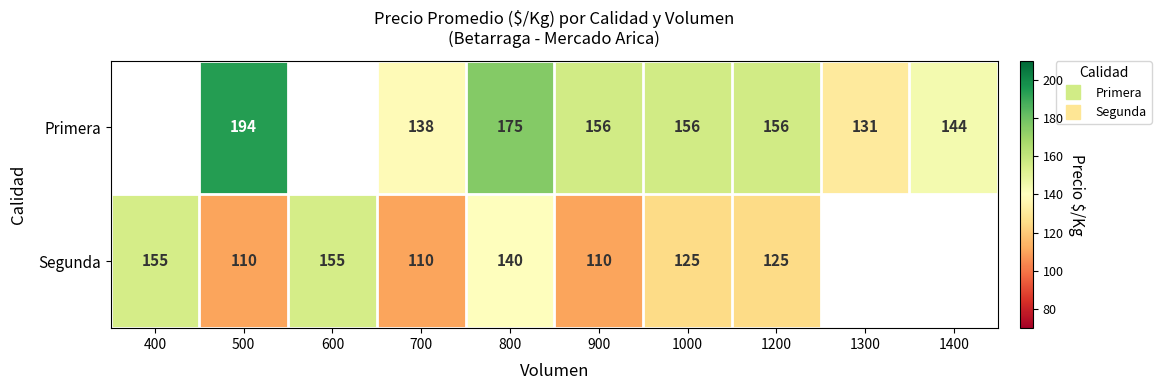

The value of Primera at 700 is 231.8. True or false?

False